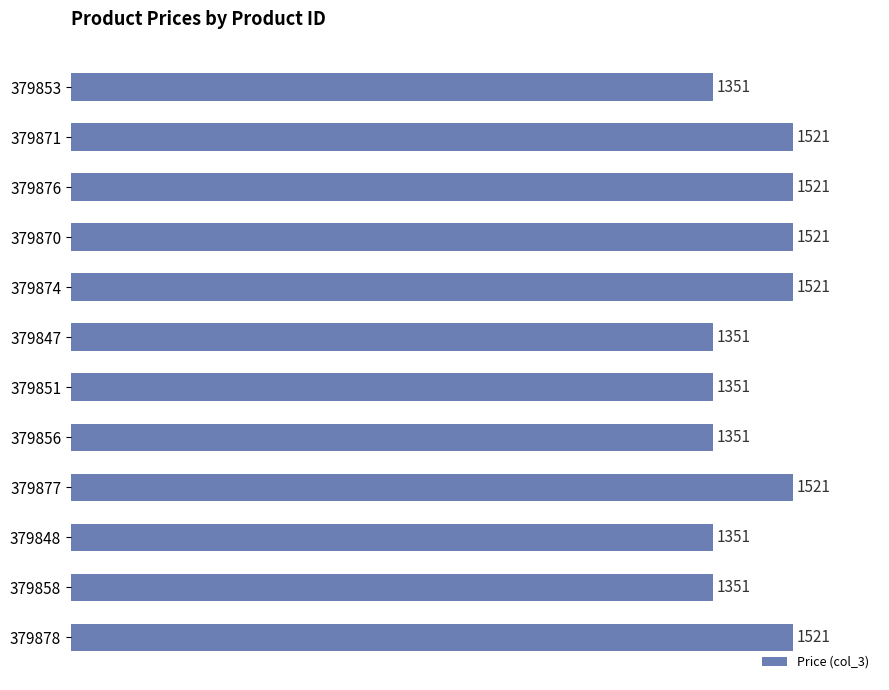

Are the bars horizontal?

Yes